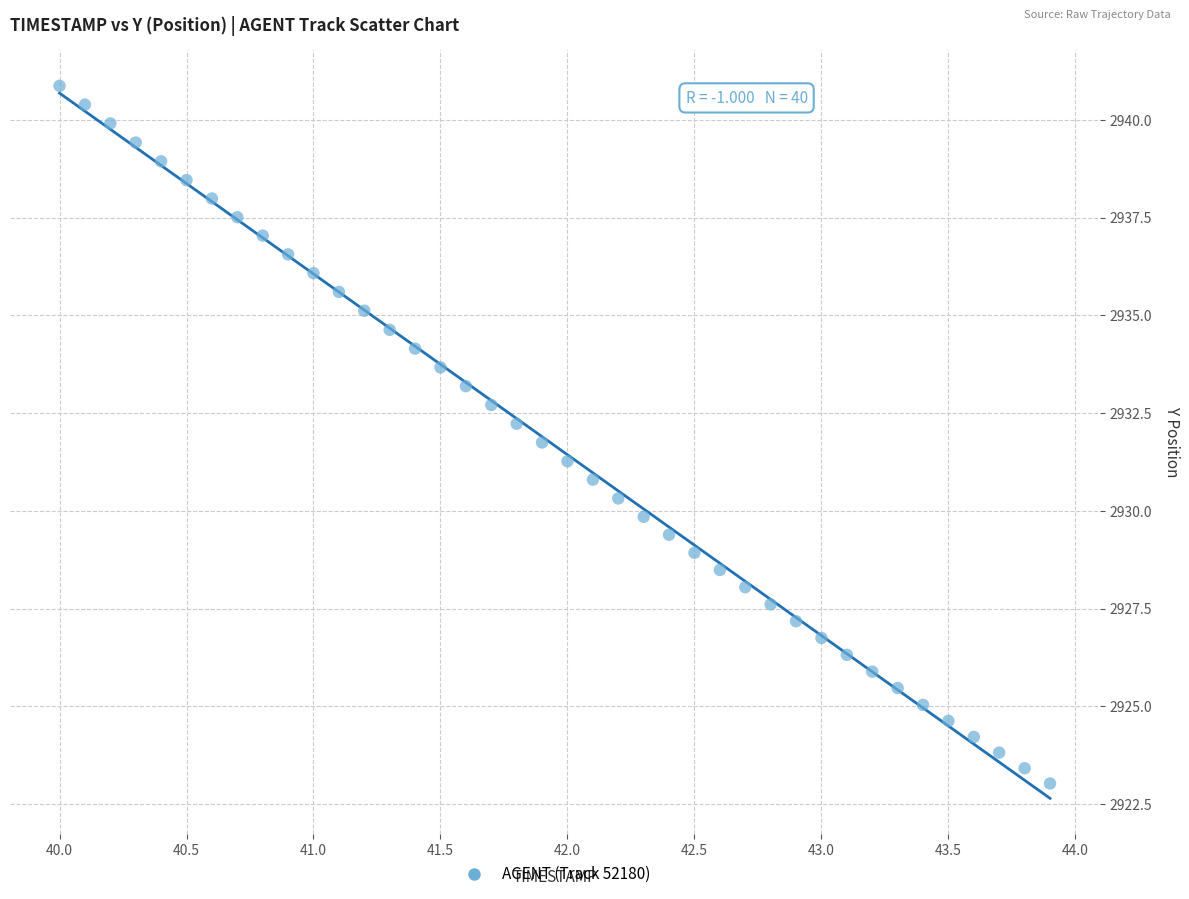

What is the range of Y values (max minus min)?

17.8